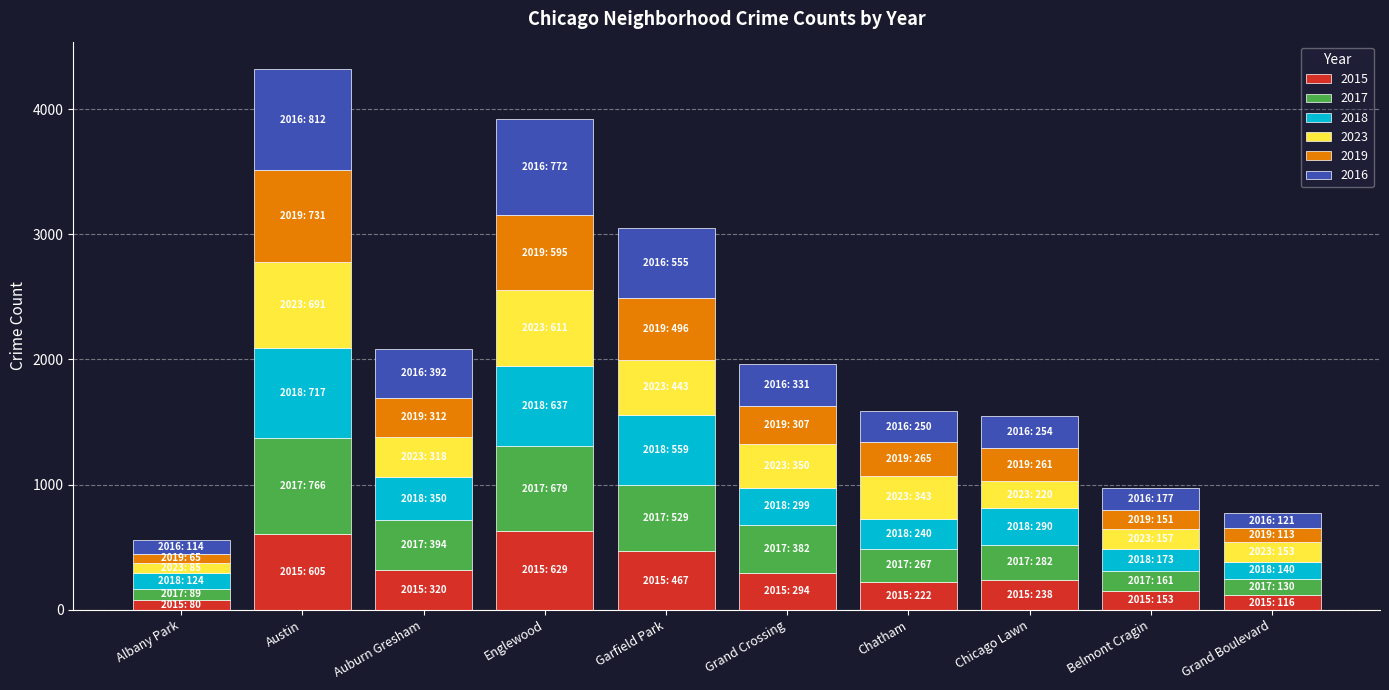

Are the bars grouped side by side (vs. stacked)?

No